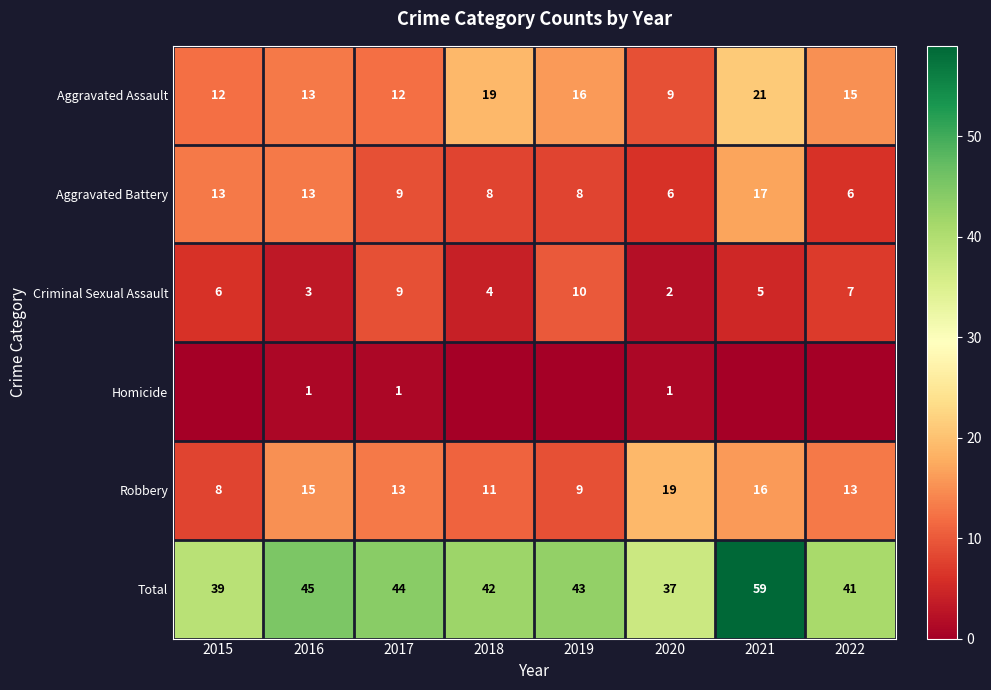

What is the difference between the highest and lowest values at 2015?

39